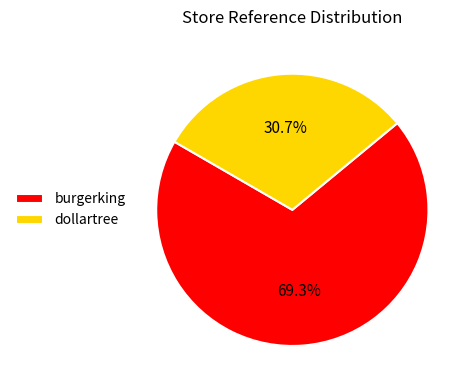

Approximately how many times larger is the value at burgerking compared to dollartree?

2.3